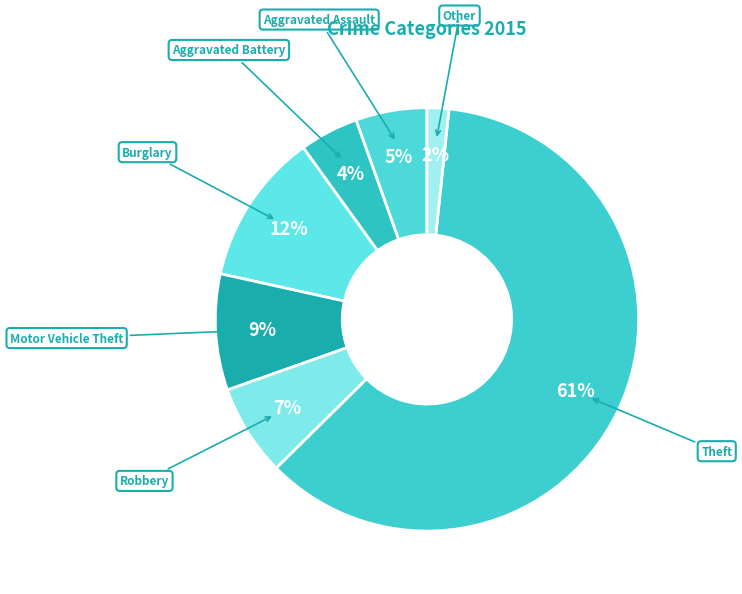

How many slices are in this pie chart?

7